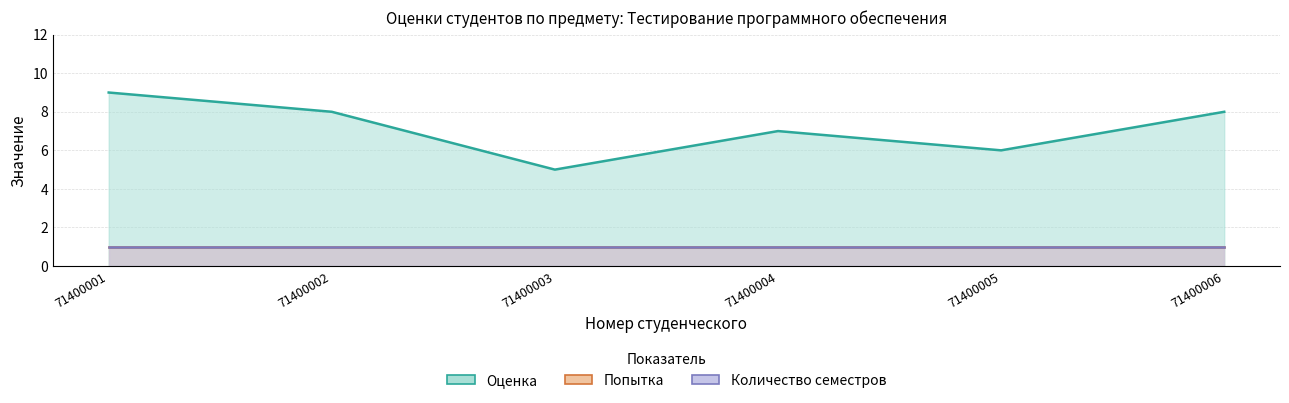

What is the total value across all series at 71400001?

11